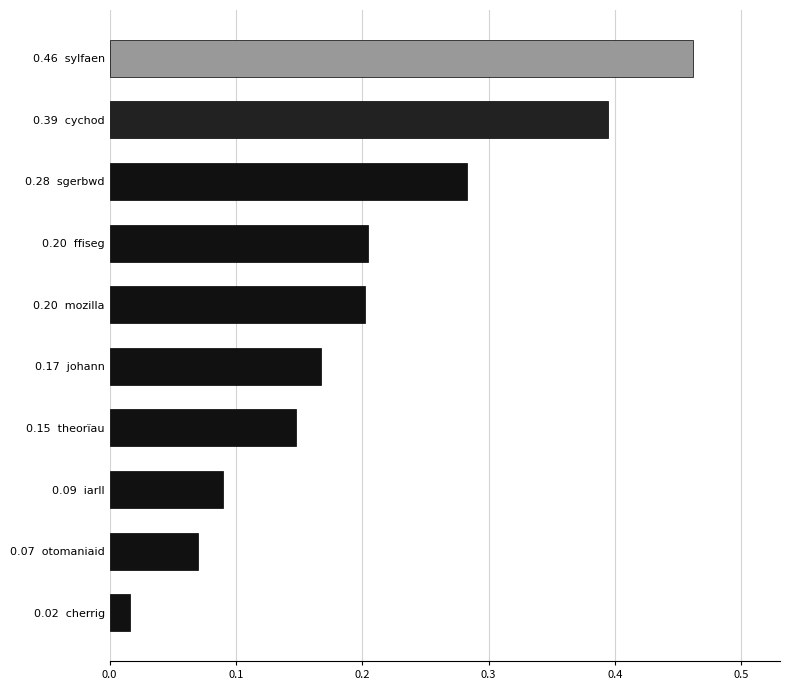

The chart shows a value of 0.1 at 0.20  mozilla. True or false?

False